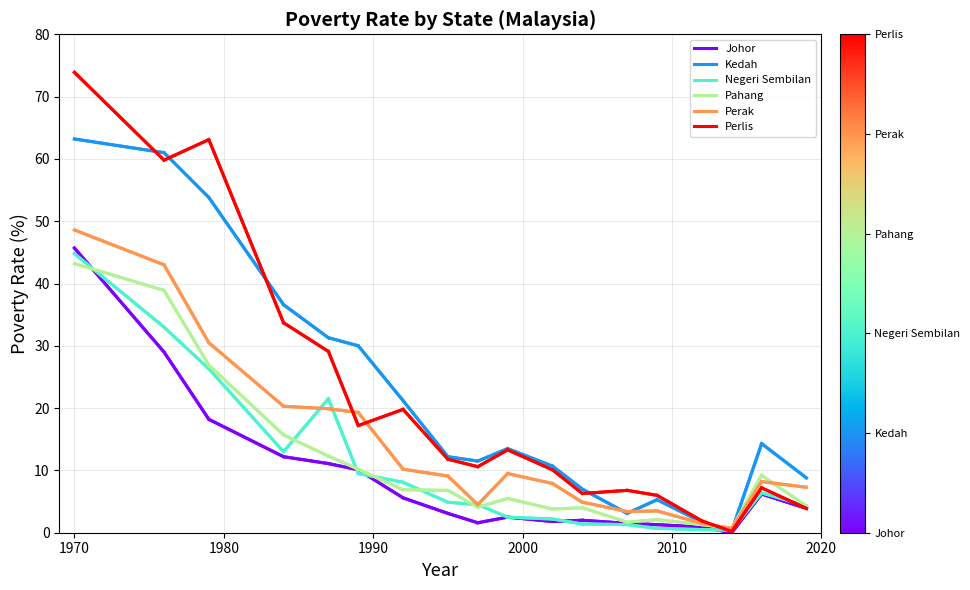

Which series has the widest spread of values?

Perlis